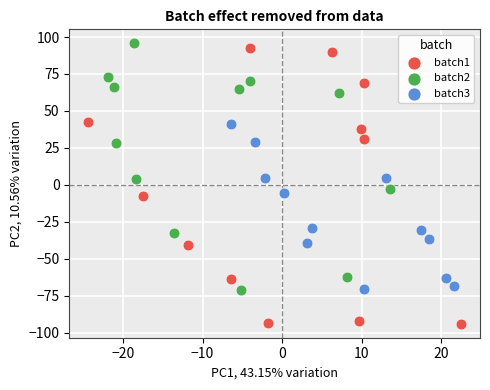

Which series contains the lowest Y value?

batch1